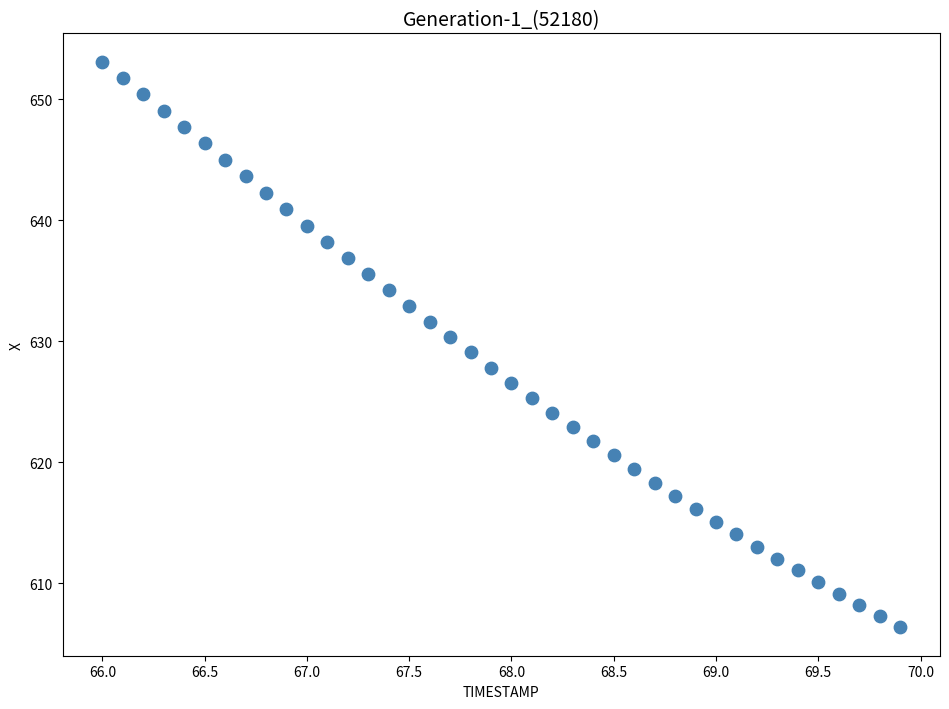

What is the range of X values (max minus min)?

3.9